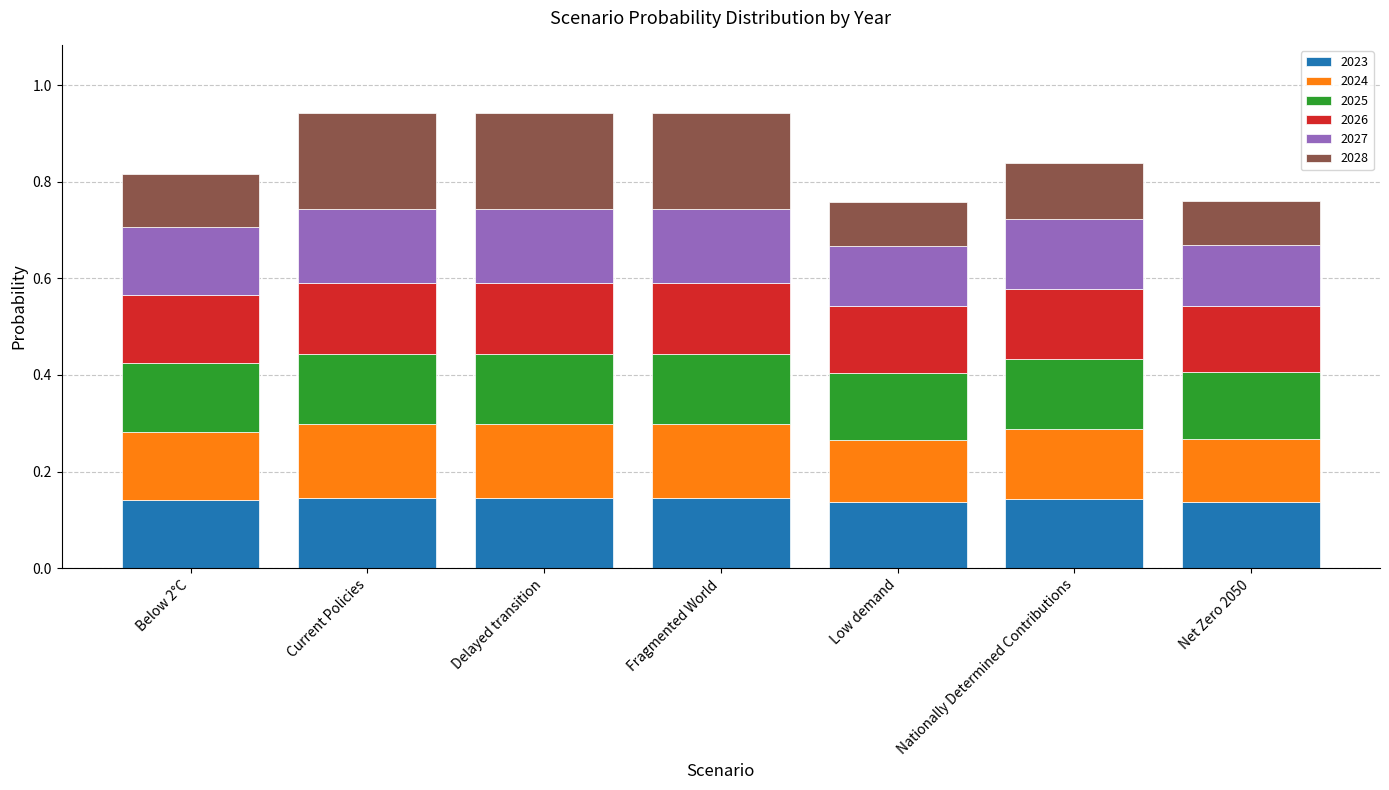

What is the total value across all series at Low demand?

0.8